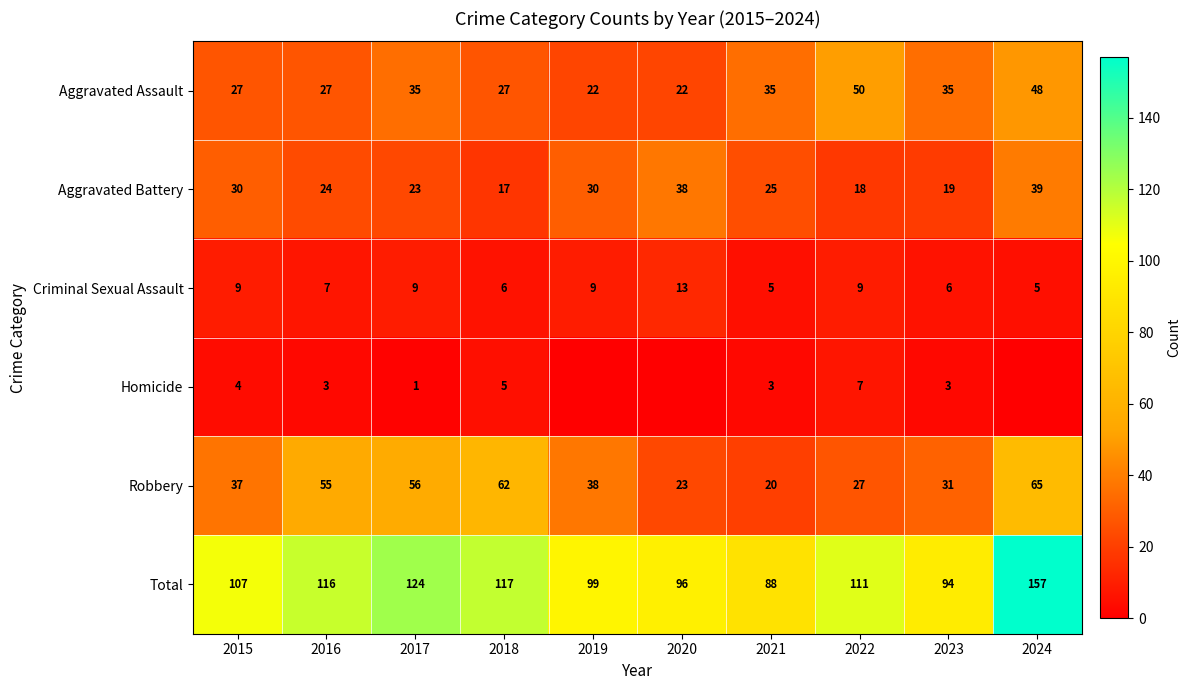

What is the approximate value of Aggravated Battery at 2024, to the nearest 5?

40